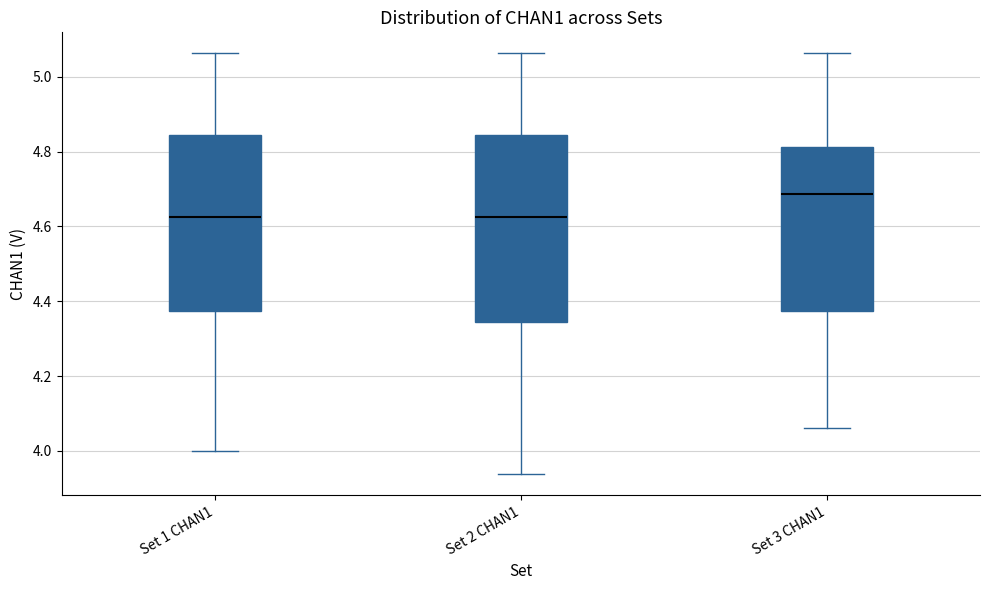

Reading left to right, transcribe this box plot: for each box, give where its median line is, the range the box spans, and where its two whiskers end, as read against the y-axis. The values are not printed on the chart, so give them approximately, as read against the axis.

Set 1 CHAN1: median 4.62, box 4.38 to 4.84, whiskers 4.00 to 5.06
Set 2 CHAN1: median 4.62, box 4.34 to 4.84, whiskers 3.94 to 5.06
Set 3 CHAN1: median 4.68, box 4.38 to 4.82, whiskers 4.06 to 5.06